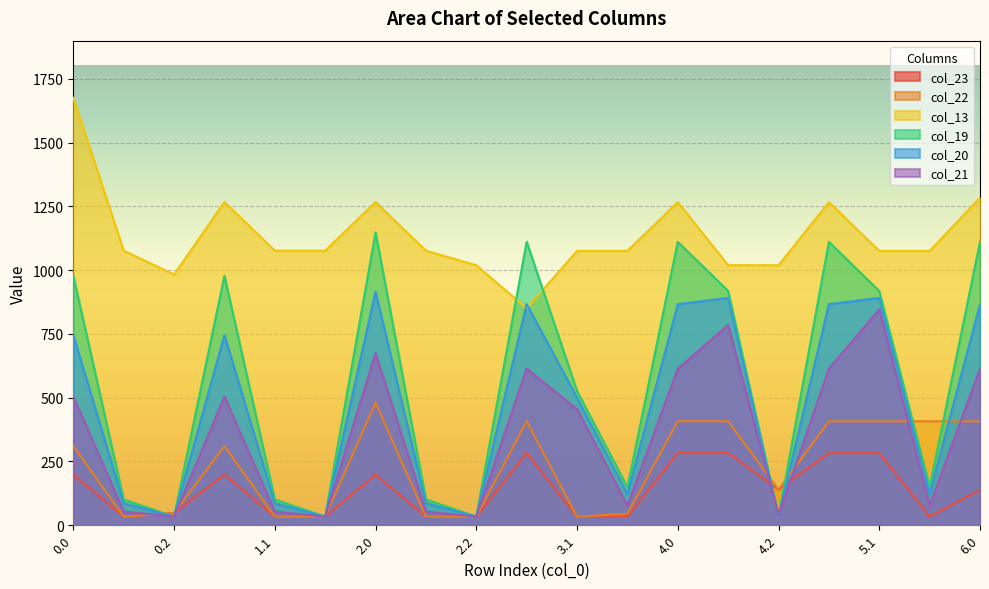

The value of col_21 at 3.2 is 77.4. True or false?

True